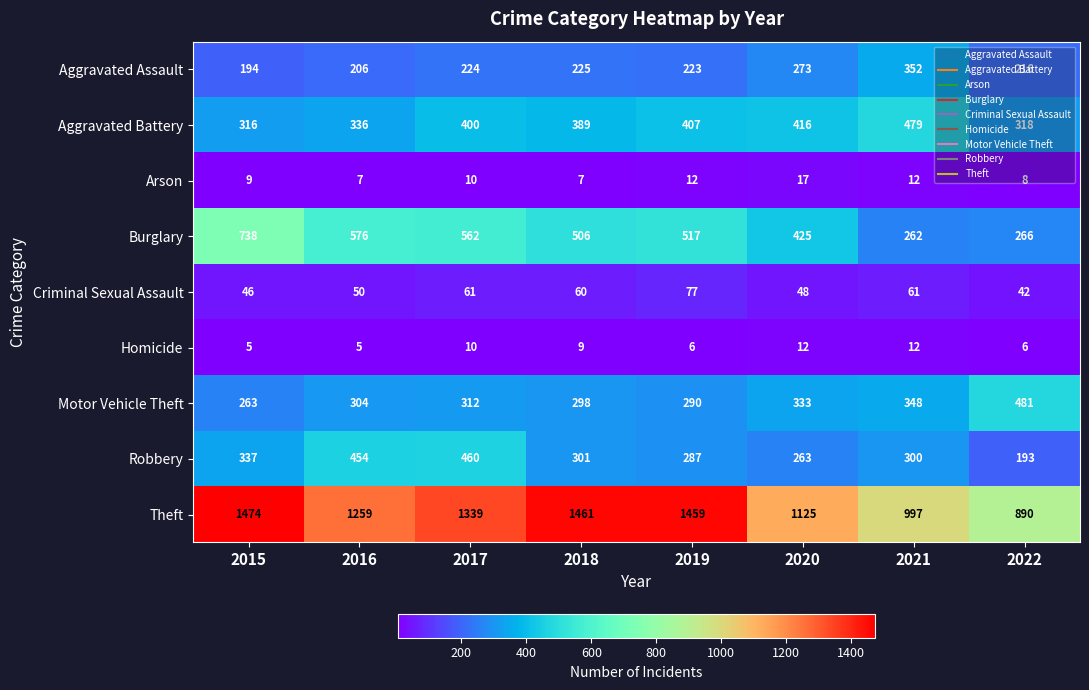

What is the difference between the maximum and minimum values in the Theft series?

584